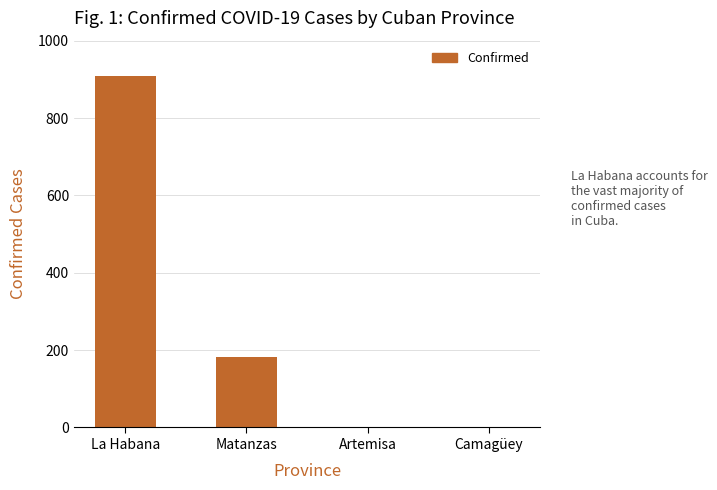

What is the sum of all values?

1089